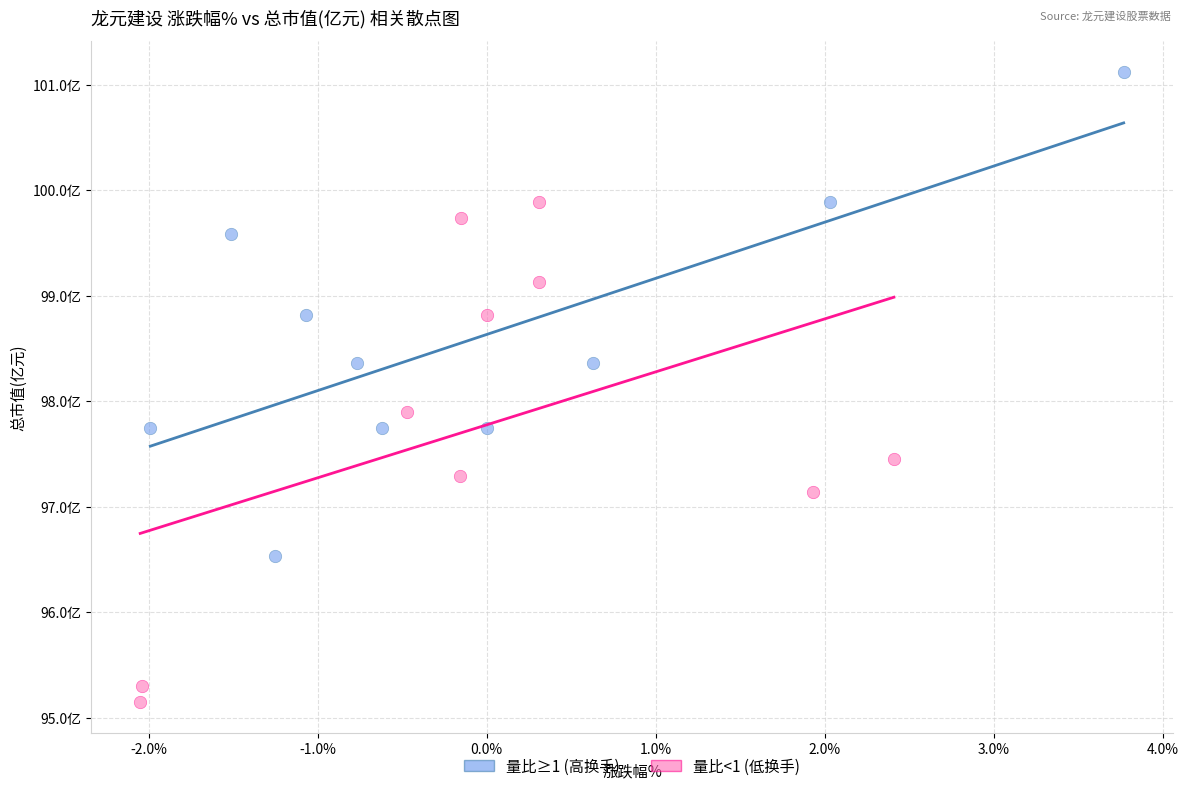

What are all the series names shown in the legend?

量比≥1 (高换手), 量比<1 (低换手)